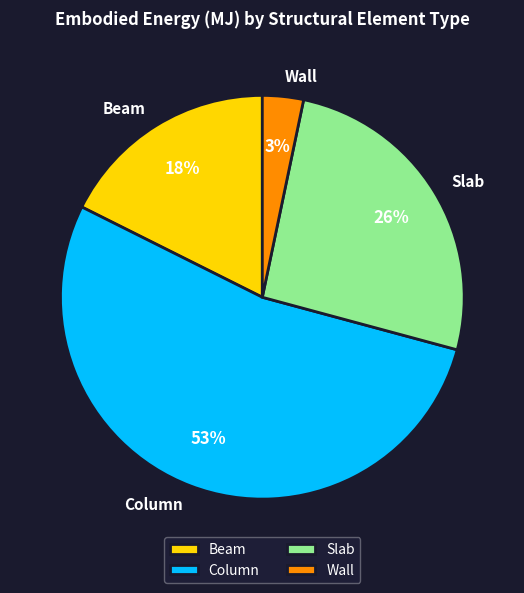

Is there any slice that represents more than half of the pie?

Yes